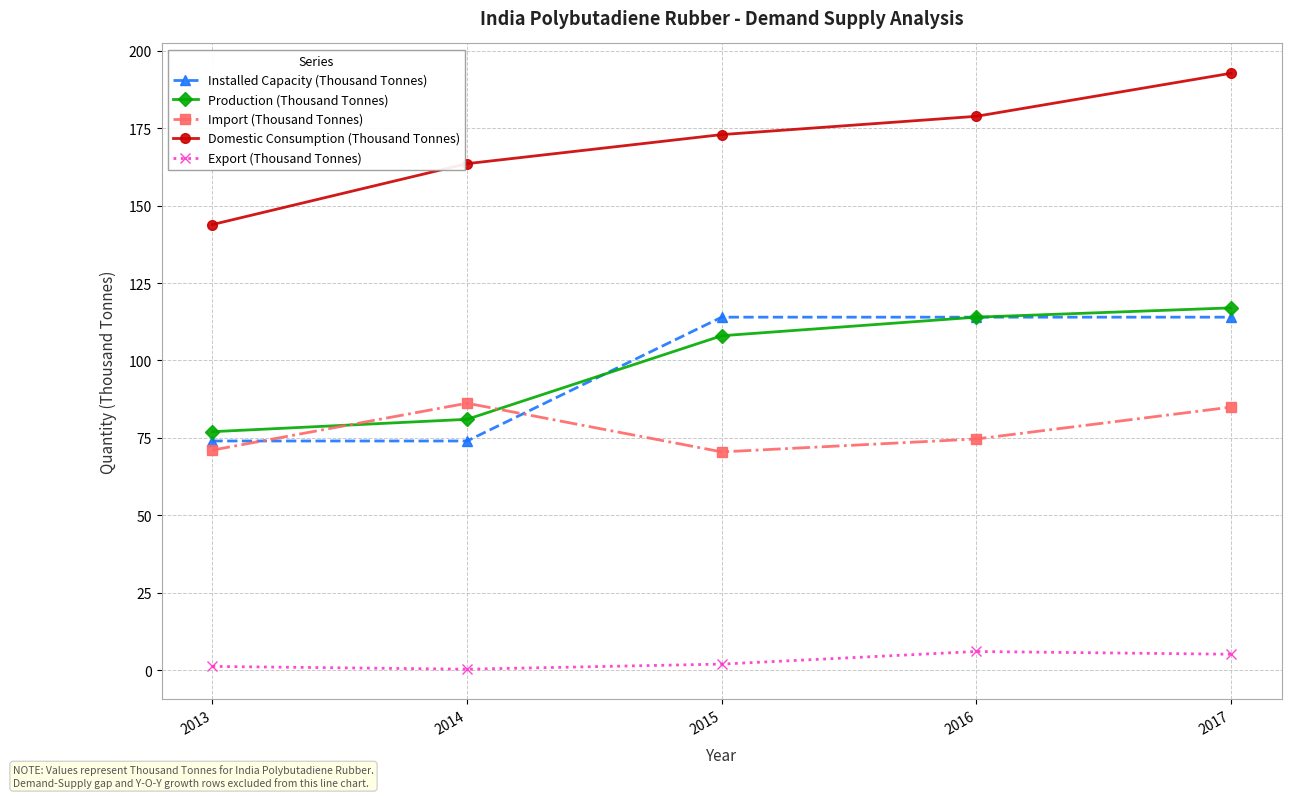

What is the difference between the maximum and minimum values in the Import (Thousand Tonnes) series?

15.7